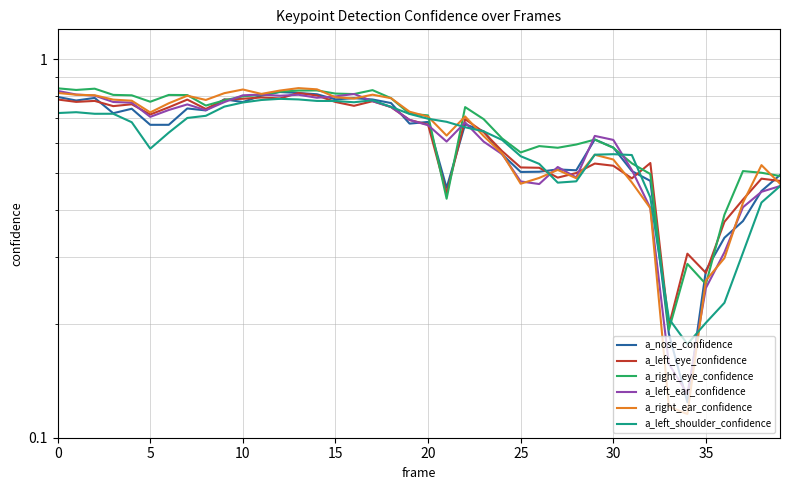

How many times do a_right_ear_confidence and a_left_shoulder_confidence cross each other?

6